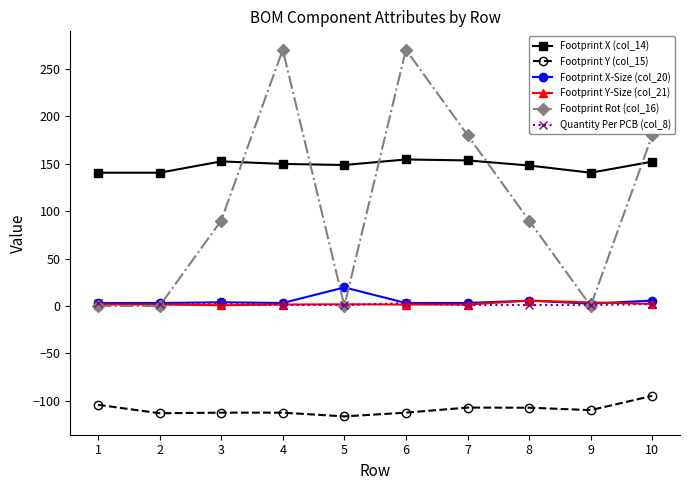

What is the approximate value of Footprint X (col_14) at 4?

149.6